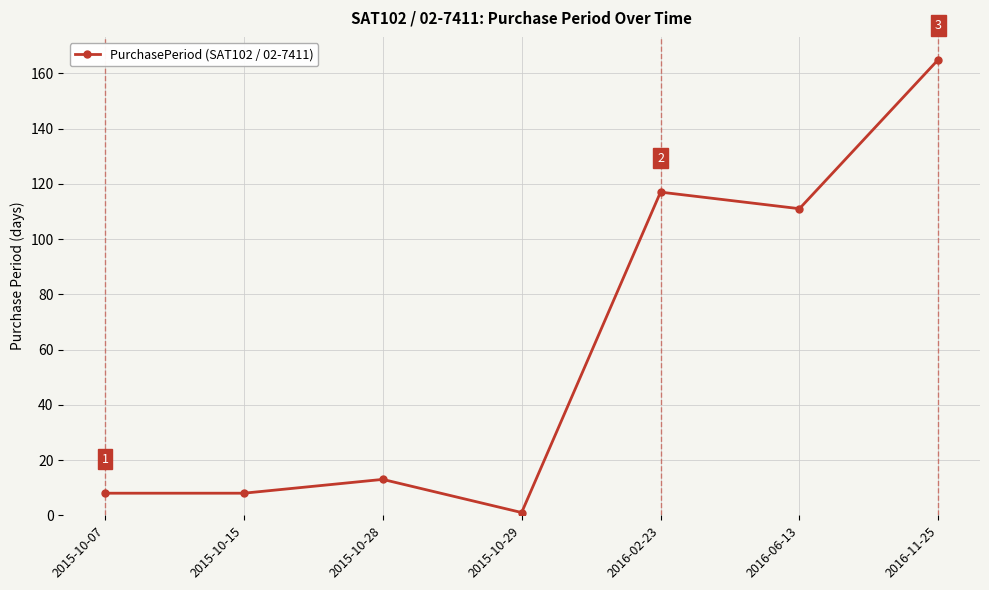

At which category does the data reach its first local peak?

2015-10-28